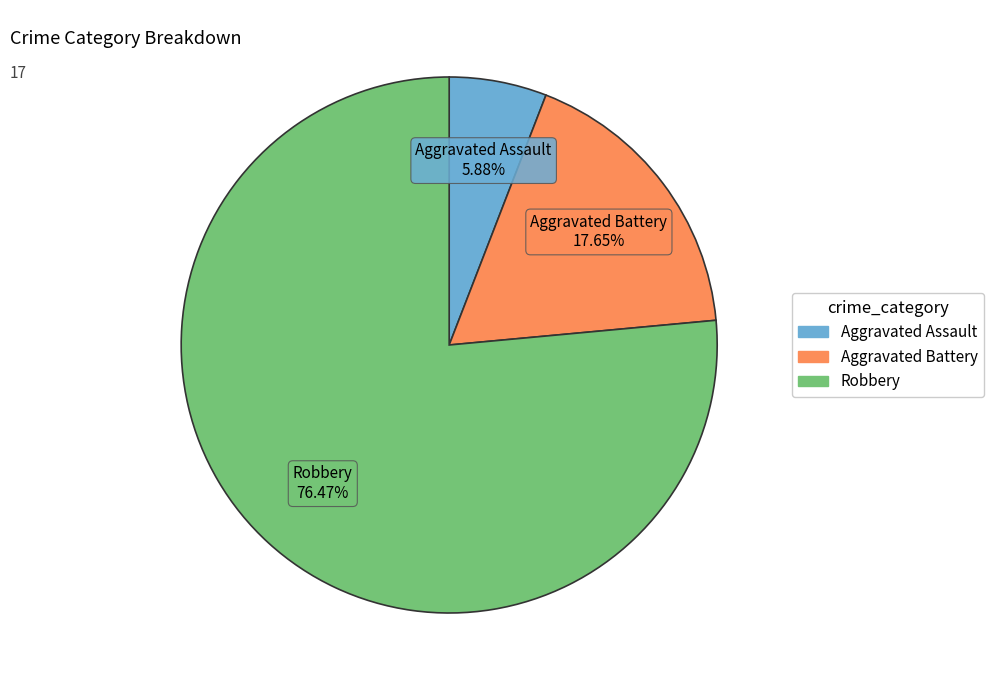

To the nearest percent, what is the average slice percentage?

33%